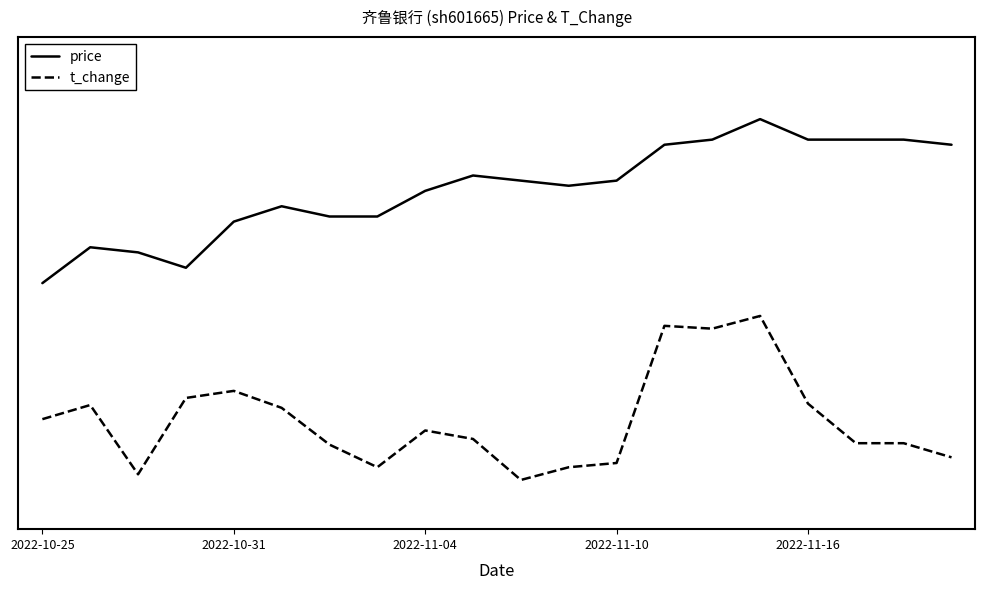

Does the chart display data point markers on the line(s)?

No